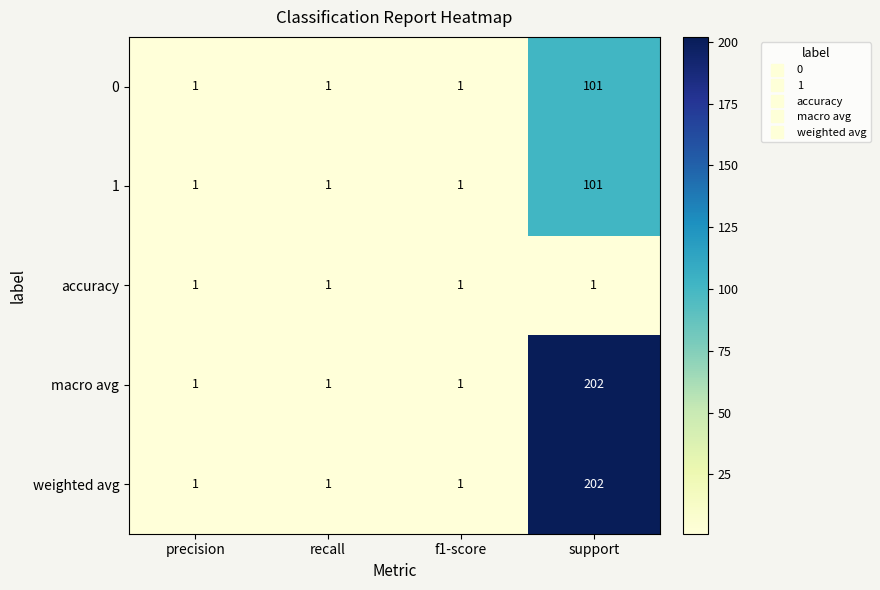

What is the spread (max minus min) of values at support?

201